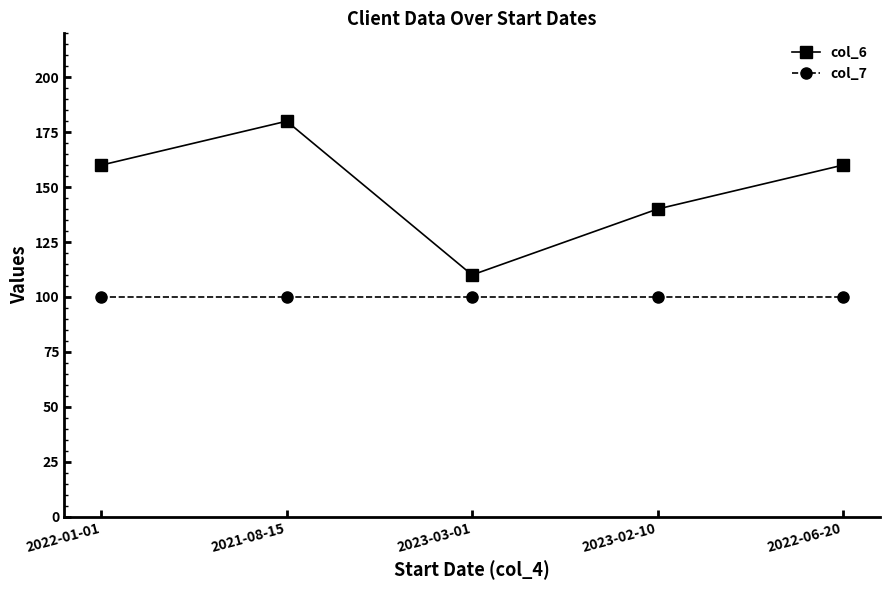

What position from the left is 2022-01-01?

1